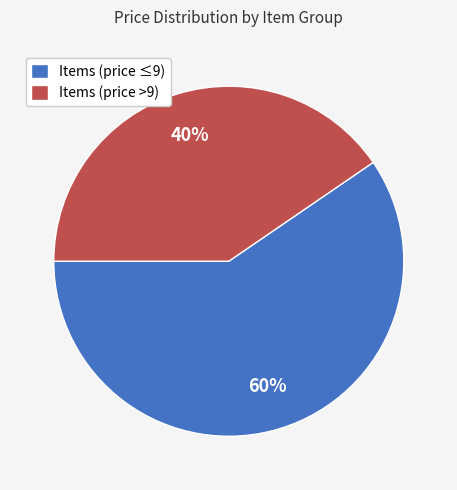

Count the number of slices in the pie.

2